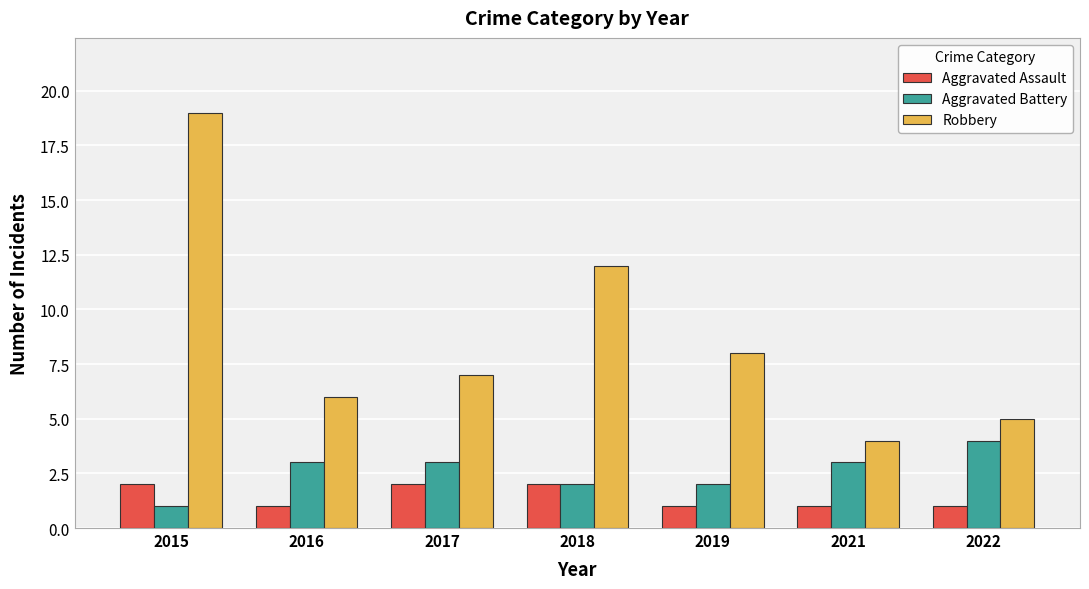

Rank the series by their average value, from lowest to highest.

Aggravated Assault, Aggravated Battery, Robbery